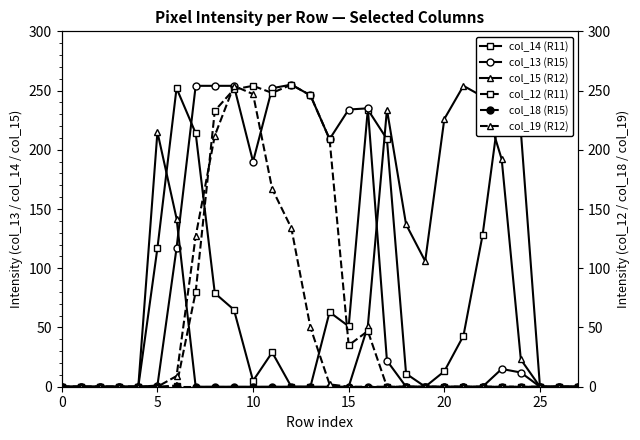

How many lines are shown in the chart?

6